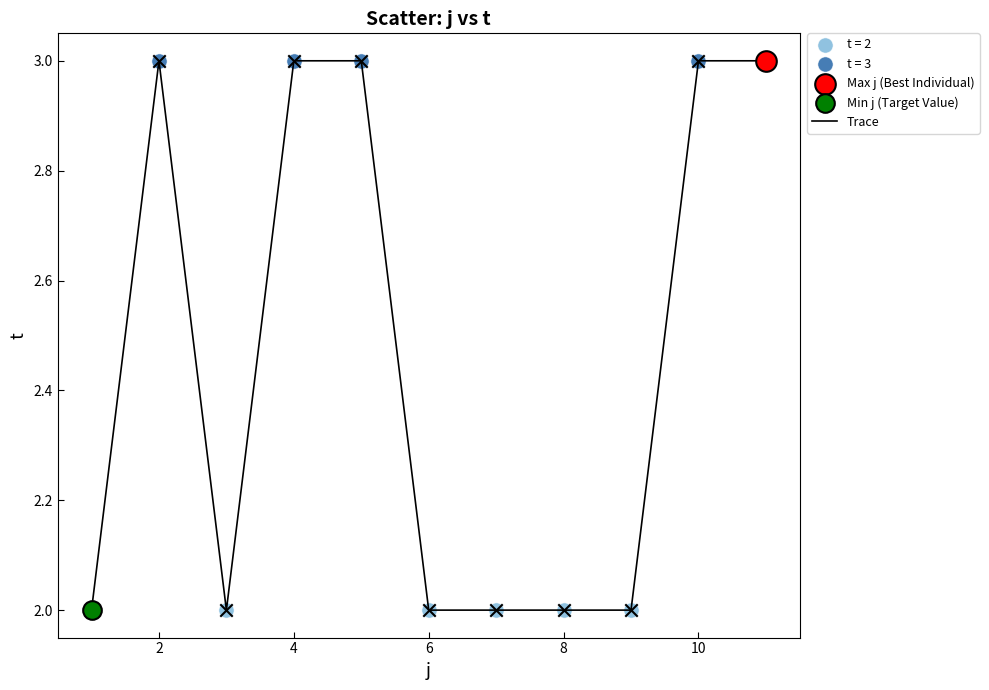

Does the chart have visible grid lines?

No